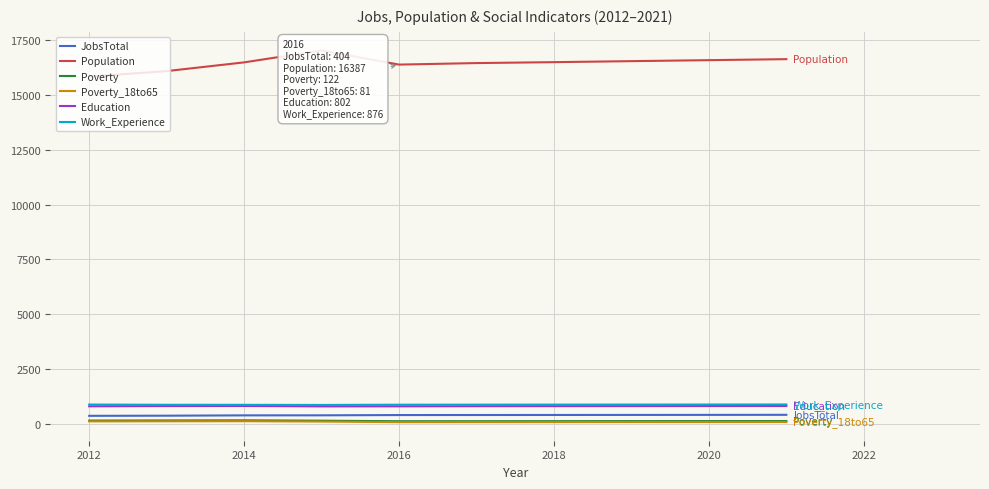

Which series has the widest spread of values?

Population